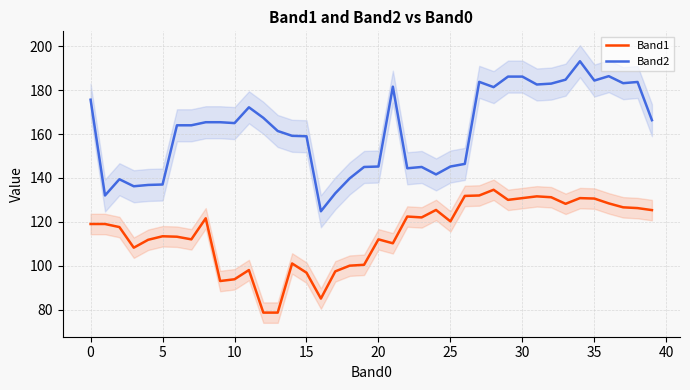

True or false: Band1 and Band2 intersect in this chart.

False